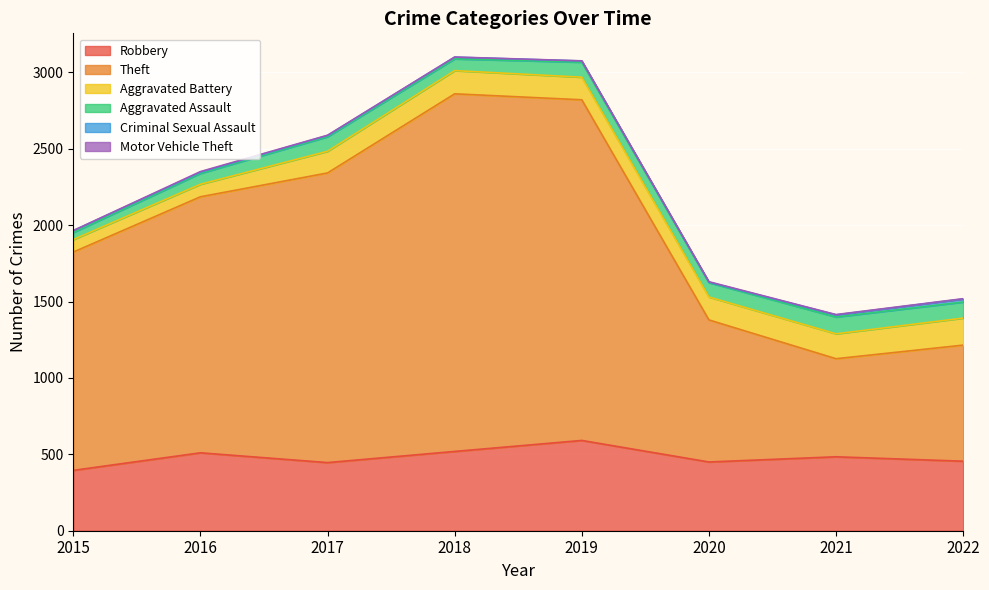

In Motor Vehicle Theft, how many points are higher than both neighbors (excluding endpoints)?

2